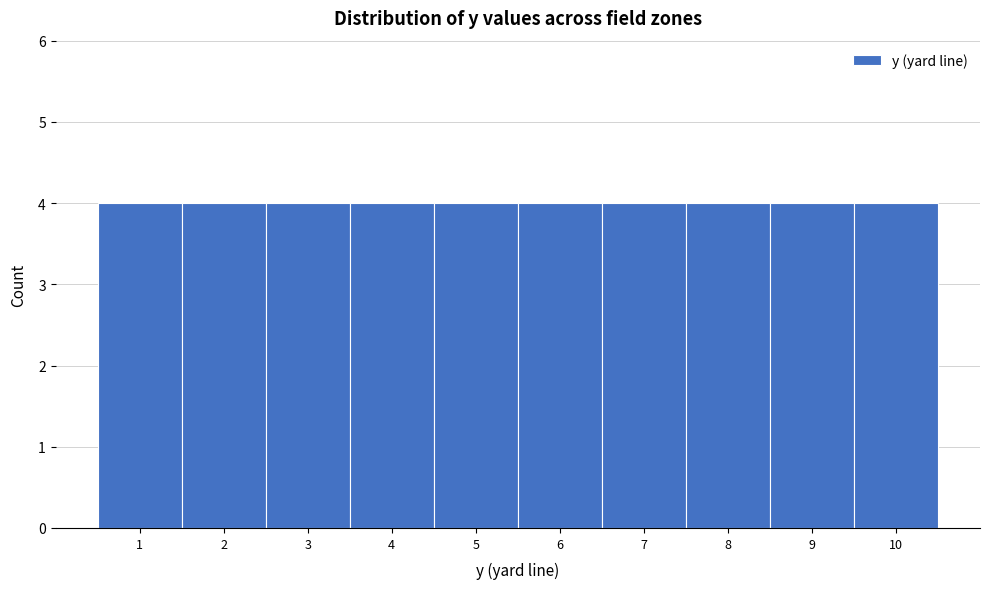

Reading left to right, list every bar in this chart as the range it spans on the x-axis followed by its height. The values are not printed on the chart, so give them approximately, as read against the axis.

0.5 to 1.5: 4
1.5 to 2.5: 4
2.5 to 3.5: 4
3.5 to 4.5: 4
4.5 to 5.5: 4
5.5 to 6.5: 4
6.5 to 7.5: 4
7.5 to 8.5: 4
8.5 to 9.5: 4
9.5 to 10.5: 4